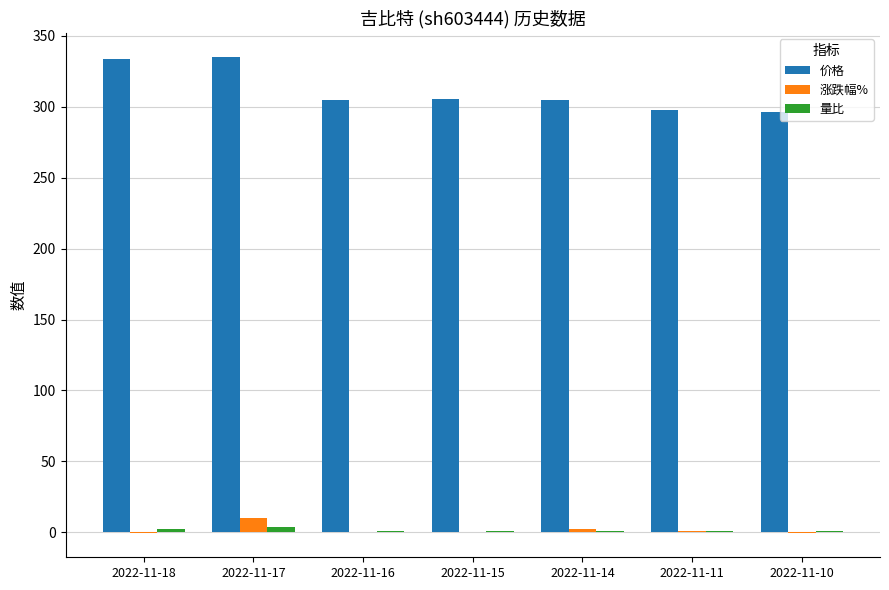

Are the bars grouped side by side (vs. stacked)?

Yes